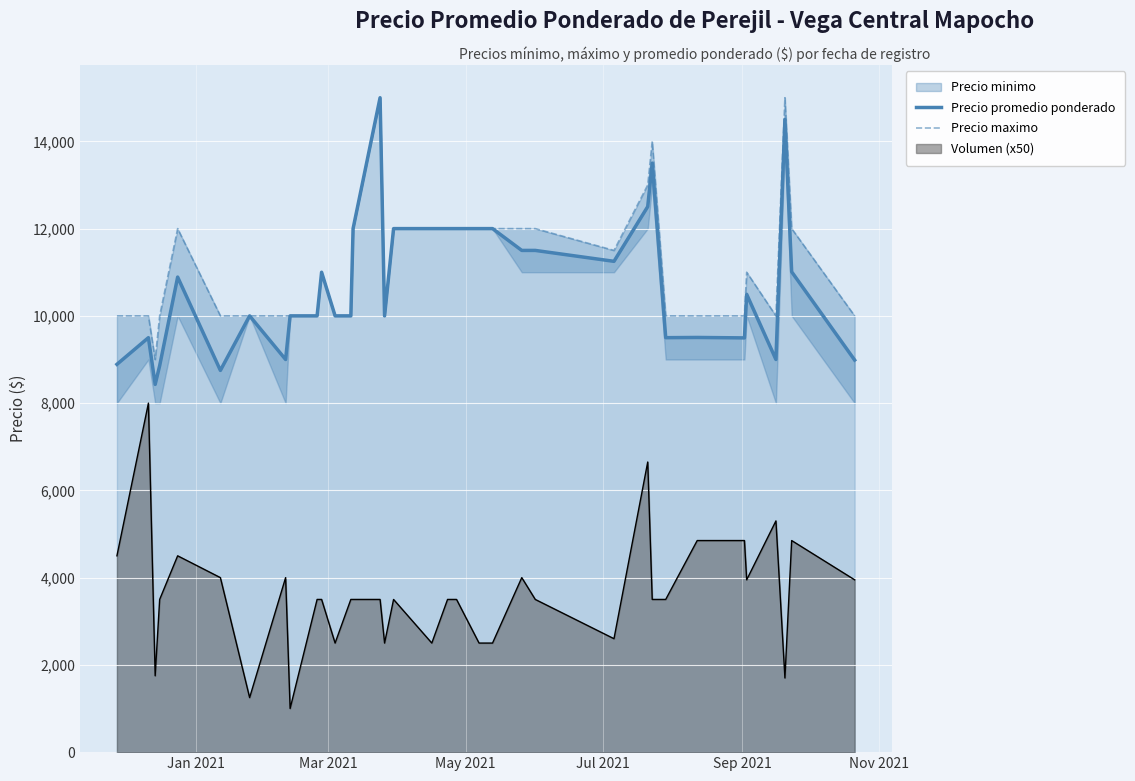

What is the highest value of the Volumen (x50) series?

8000